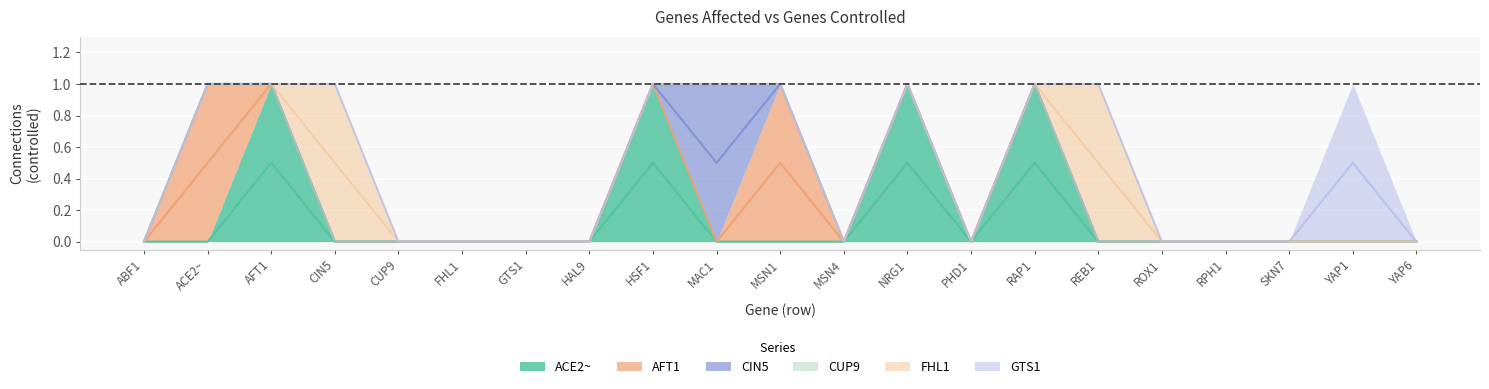

What are all the series names shown in the legend?

ACE2~, AFT1, CIN5, CUP9, FHL1, GTS1